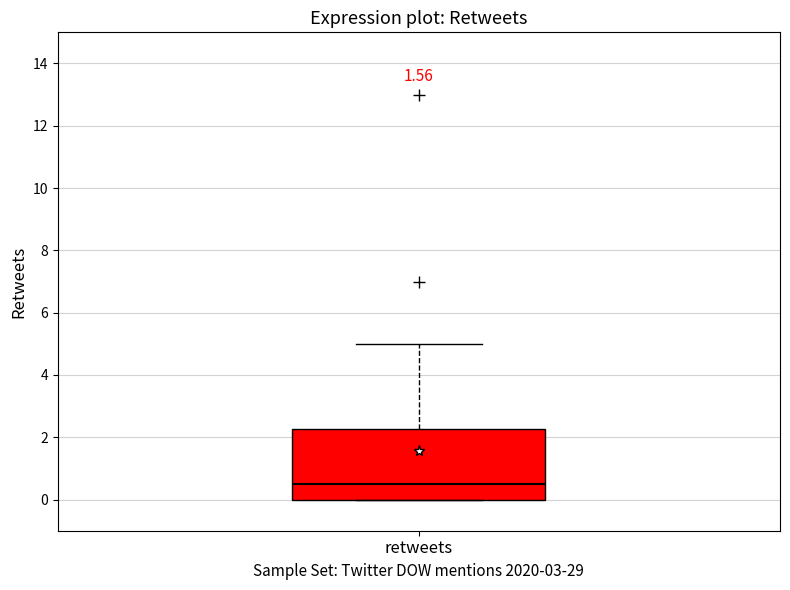

Where is the lower edge of the box for retweets on the y-axis? The values are not printed on the chart, so give them approximately, as read against the axis.

0.0